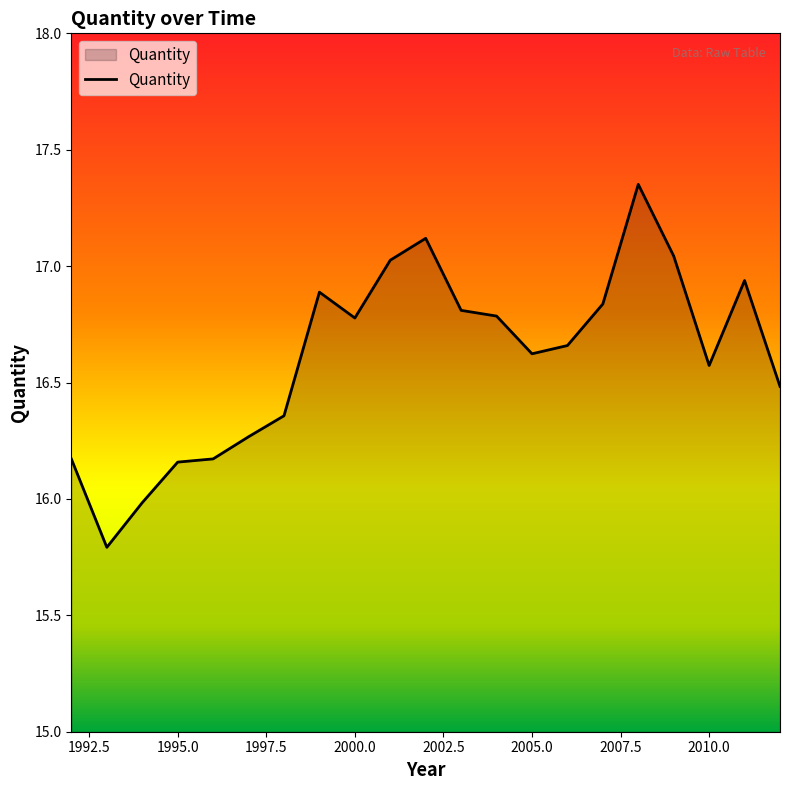

What is the minimum value shown in the chart?

15.8